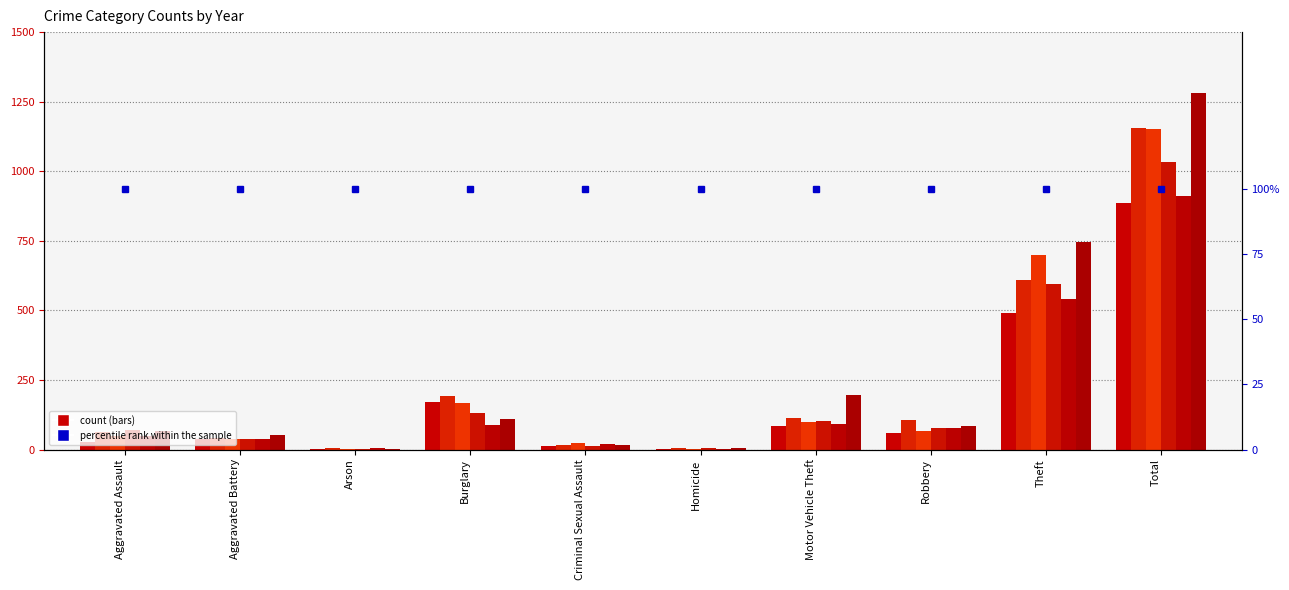

At which label does 2019 reach its peak?

Total